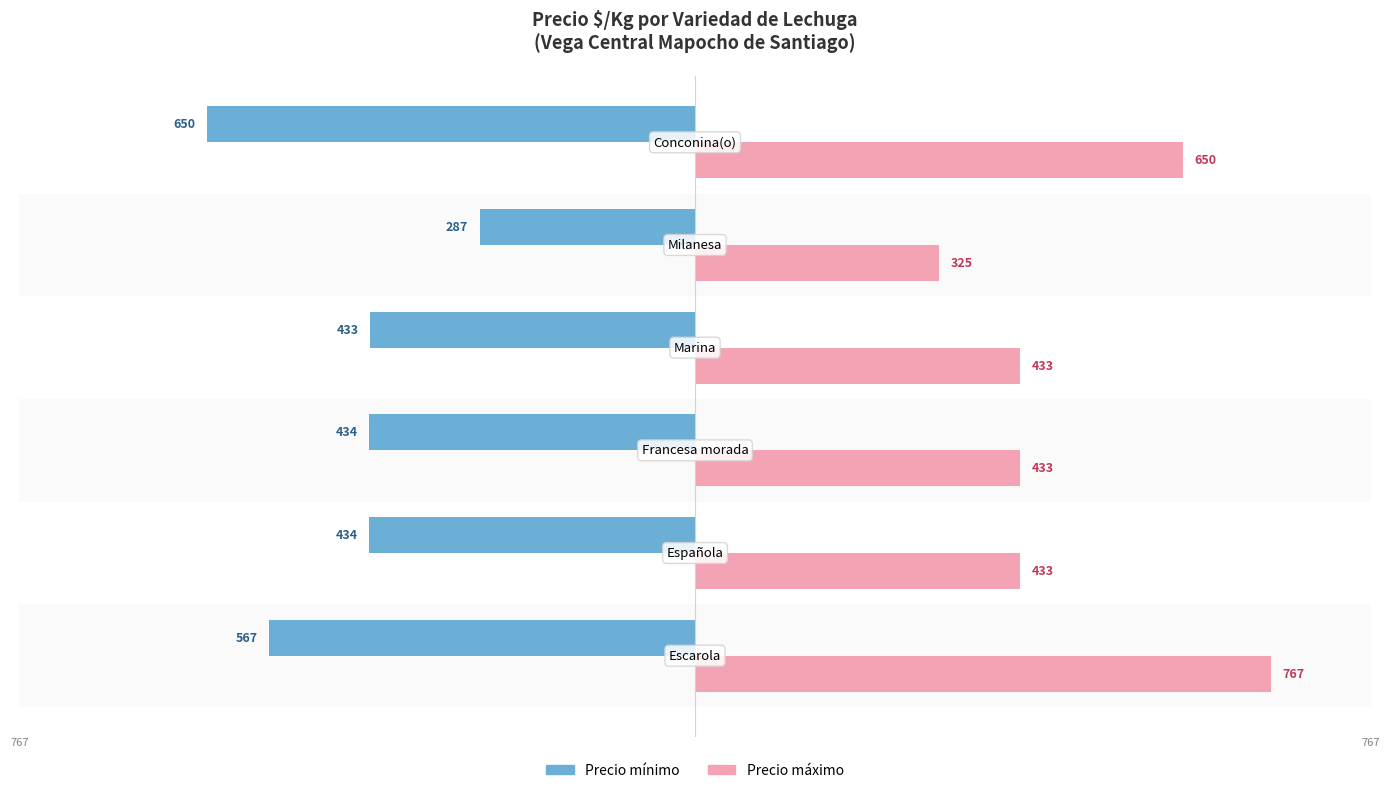

What is the minimum value shown in the chart?

-650